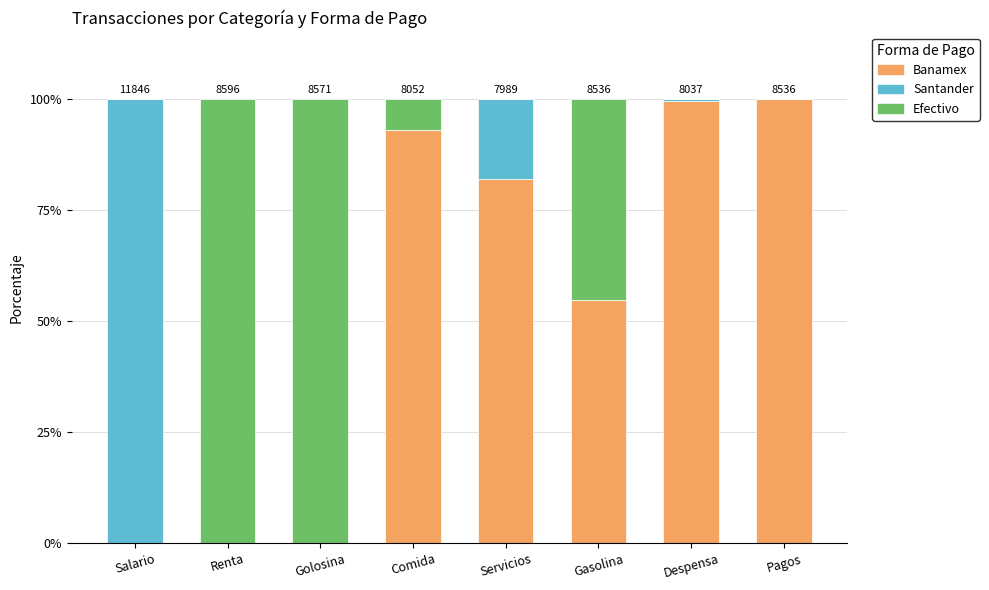

The value of Banamex at Servicios is 47.4. True or false?

False